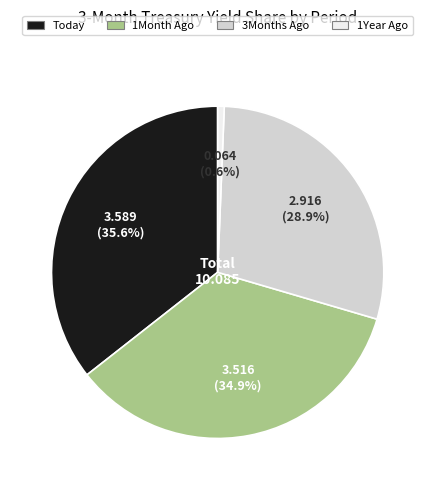

Is the sum of Today and 1Month Ago greater than half?

Yes